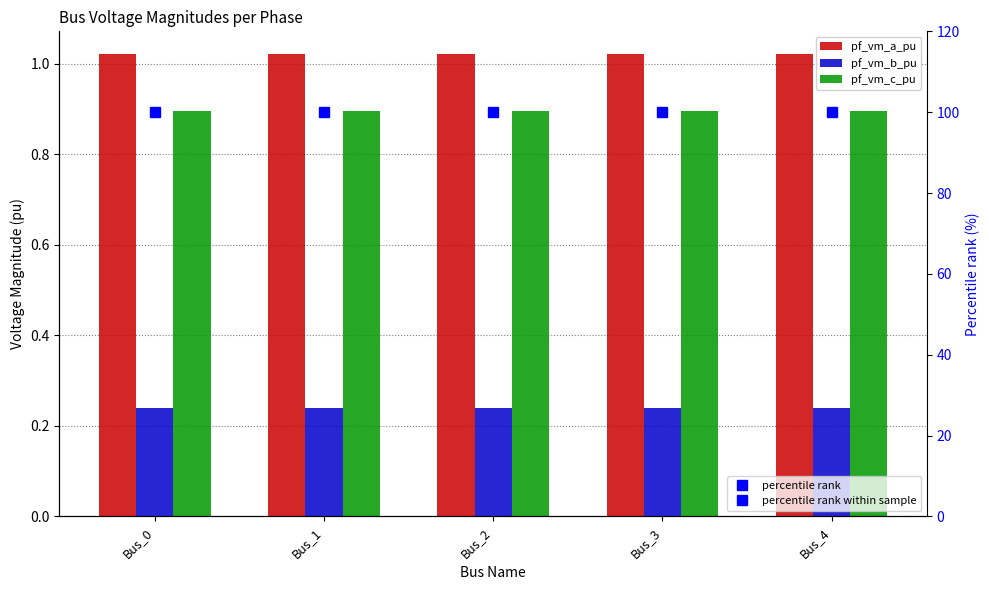

True or false: percentile rank has a value of 100.0 at Bus_0.

True